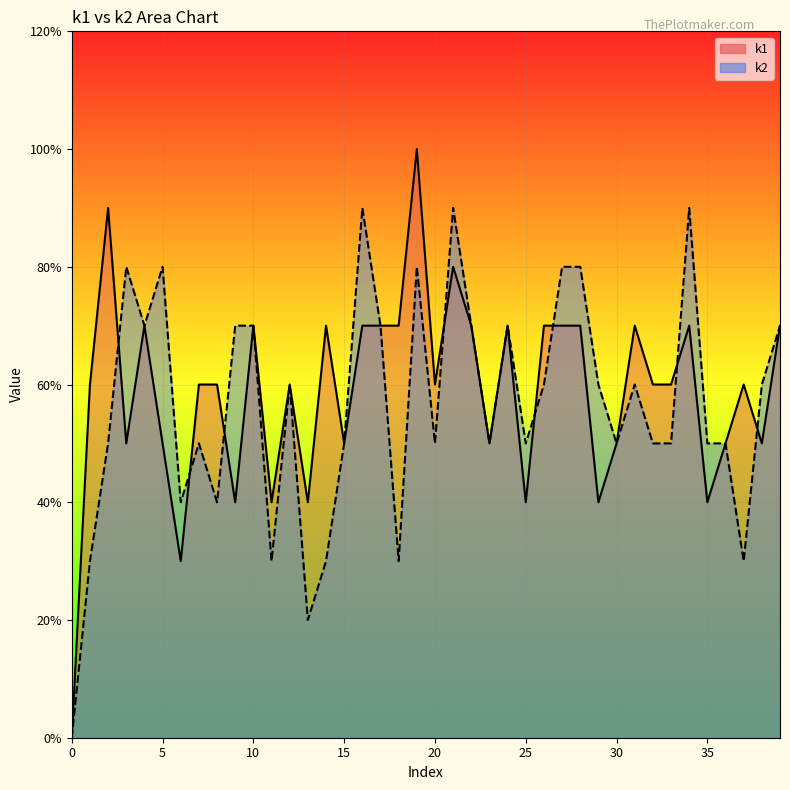

Reading left to right, extract all data points from this chart.

k1: i0=0	i1=6	i2=9	i3=5	i4=7	i5=5	i6=3	i7=6	i8=6	i9=4	i10=7	i11=4	i12=6	i13=4	i14=7	i15=5	i16=7	i17=7	i18=7	i19=10	i20=6	i21=8	i22=7	i23=5	i24=7	i25=4	i26=7	i27=7	i28=7	i29=4	i30=5	i31=7	i32=6	i33=6	i34=7	i35=4	i36=5	i37=6	i38=5	i39=7
k2: i0=0	i1=3	i2=5	i3=8	i4=7	i5=8	i6=4	i7=5	i8=4	i9=7	i10=7	i11=3	i12=6	i13=2	i14=3	i15=5	i16=9	i17=7	i18=3	i19=8	i20=5	i21=9	i22=7	i23=5	i24=7	i25=5	i26=6	i27=8	i28=8	i29=6	i30=5	i31=6	i32=5	i33=5	i34=9	i35=5	i36=5	i37=3	i38=6	i39=7